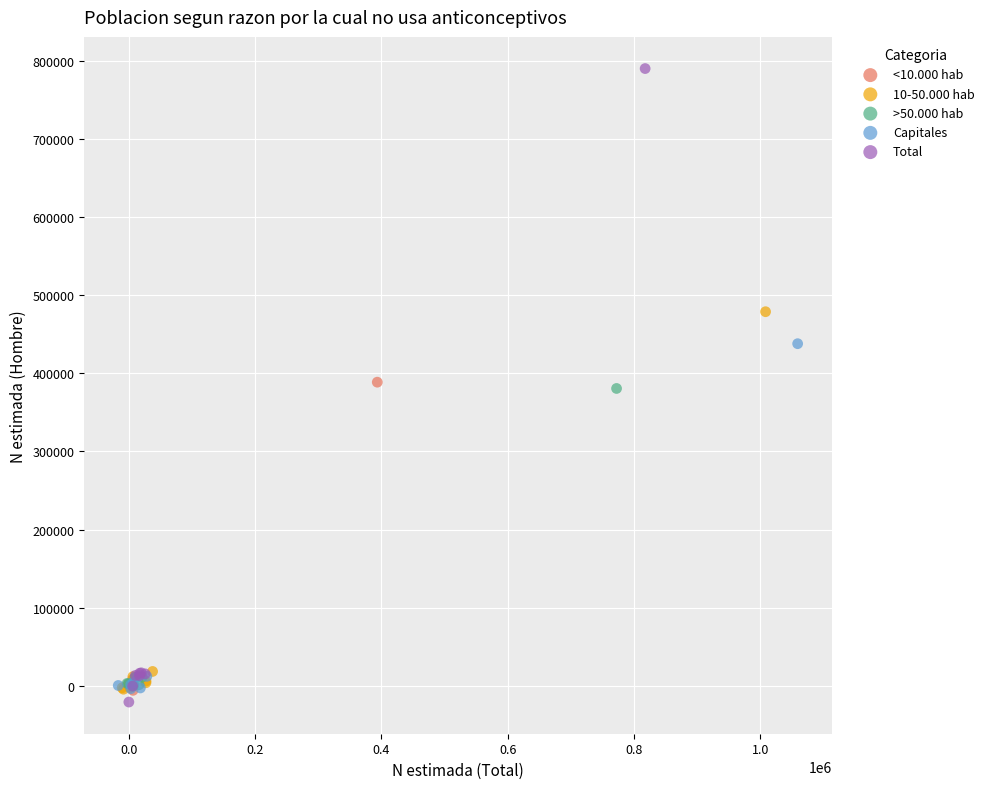

Which series contains the highest Y value?

Total